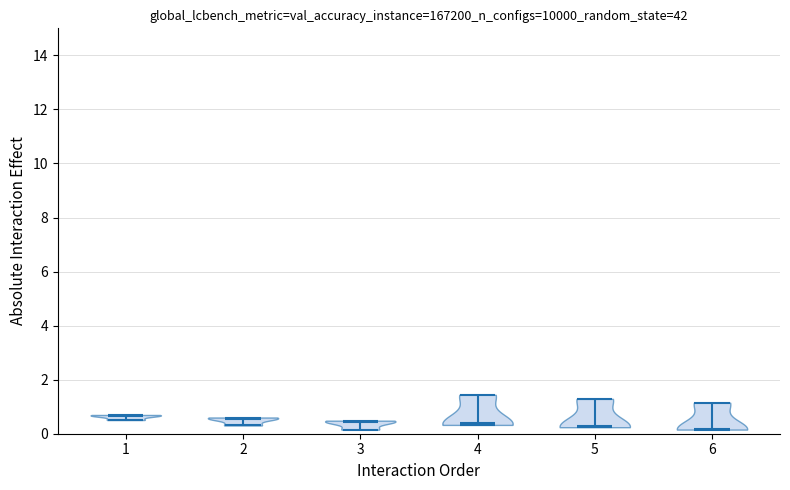

Reading left to right, read every violin against the y-axis: where its median line is, and the lowest and highest points it reaches. The values are not printed on the chart, so give them approximately, as read against the axis.

1: median line 0.6, lowest point 0.6, highest point 0.6
2: median line 0.6, lowest point 0.4, highest point 0.6
3: median line 0.4, lowest point 0.2, highest point 0.4
4: median line 0.4, lowest point 0.4, highest point 1.4
5: median line 0.2, lowest point 0.2, highest point 1.2
6: median line 0.2, lowest point 0.2, highest point 1.2